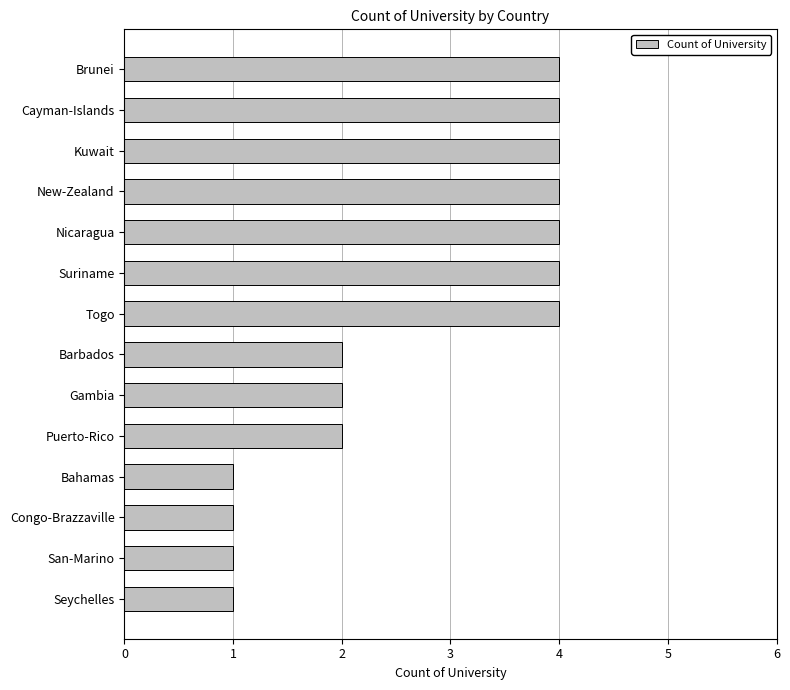

What is the difference between the maximum and minimum values?

3